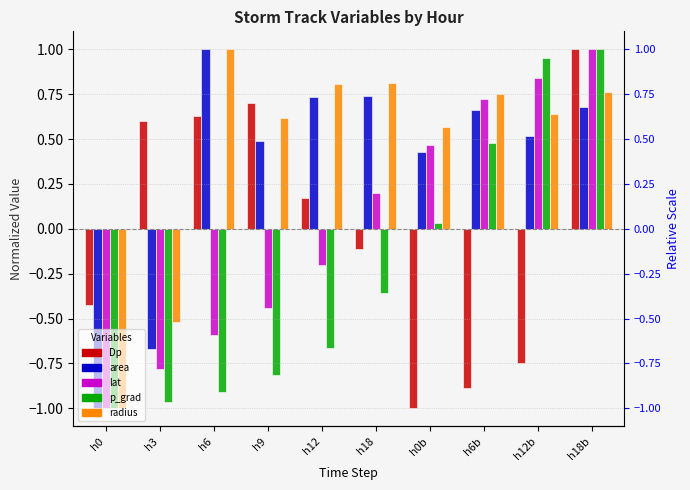

Rank the series at h6 from lowest to highest value.

p_grad, lat, Dp, area, radius